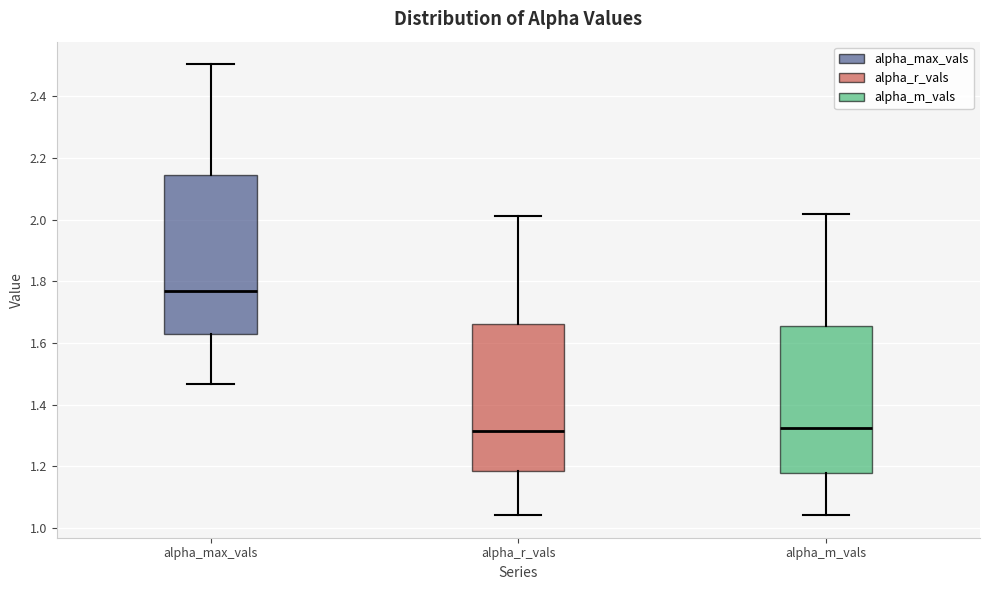

Reading left to right, read every box against the y-axis: the position of its median line, the range the box covers, and the ends of its whiskers. The values are not printed on the chart, so give them approximately, as read against the axis.

alpha_max_vals: median 1.76, box 1.62 to 2.14, whiskers 1.46 to 2.50
alpha_r_vals: median 1.32, box 1.18 to 1.66, whiskers 1.04 to 2.02
alpha_m_vals: median 1.32, box 1.18 to 1.66, whiskers 1.04 to 2.02